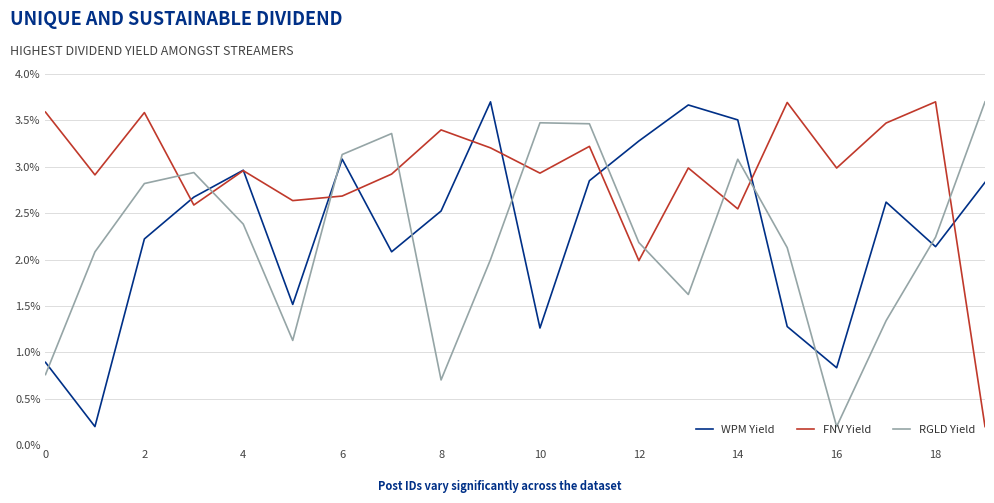

Which series has the largest total across all categories?

FNV Yield